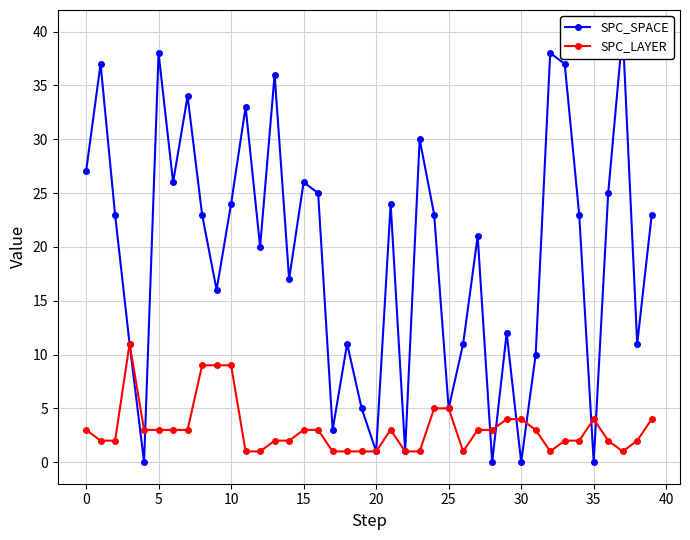

How many values in the SPC_LAYER series are below 3?

19